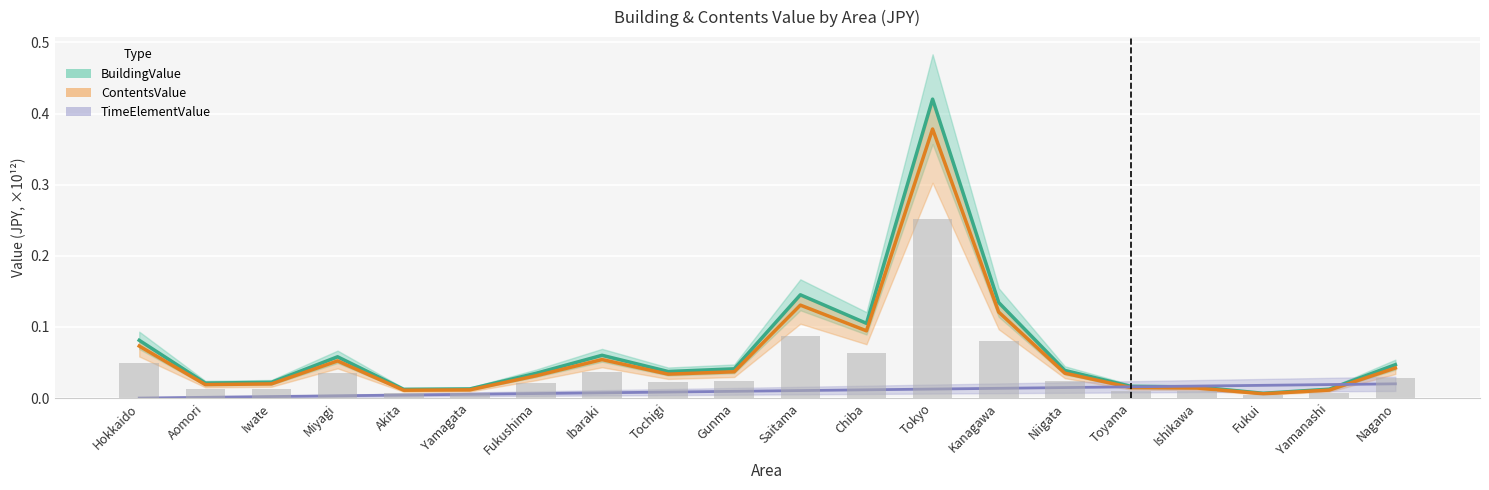

At which category is the sum across all series the highest?

Tokyo